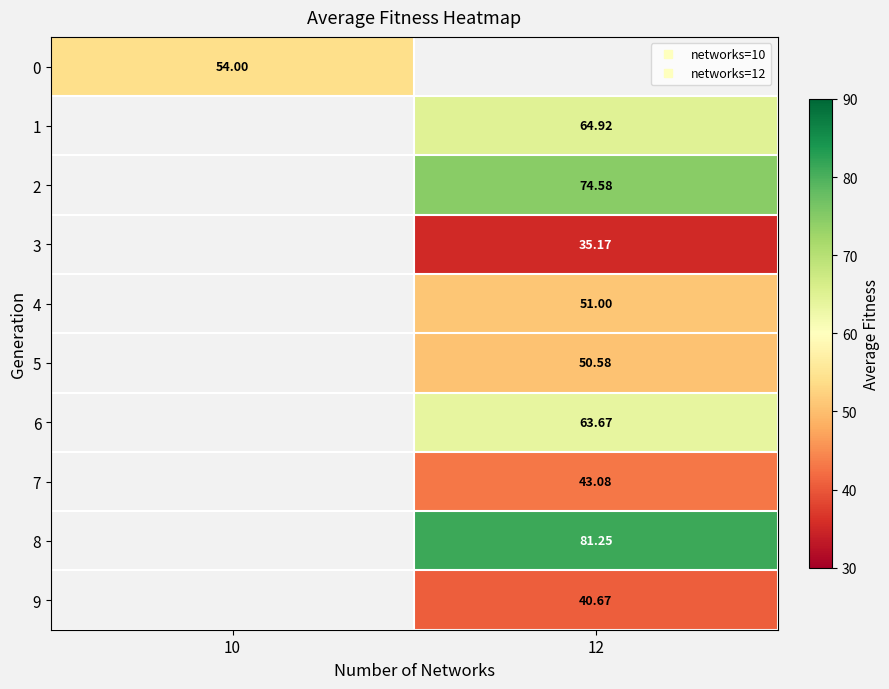

The value of row_2 at 12 is 97.4. True or false?

False